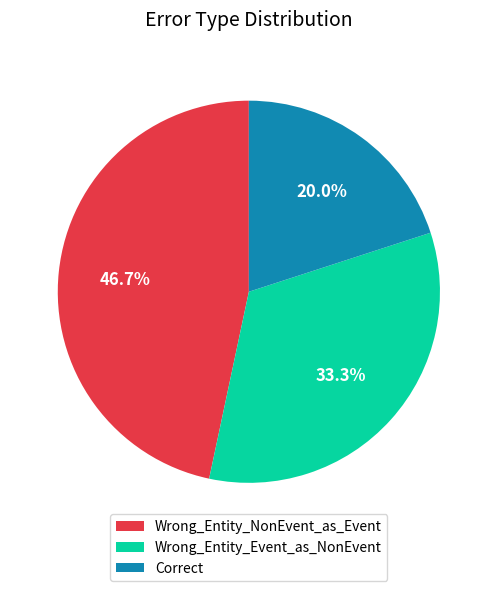

What portion of the pie excludes Correct?

80.0%